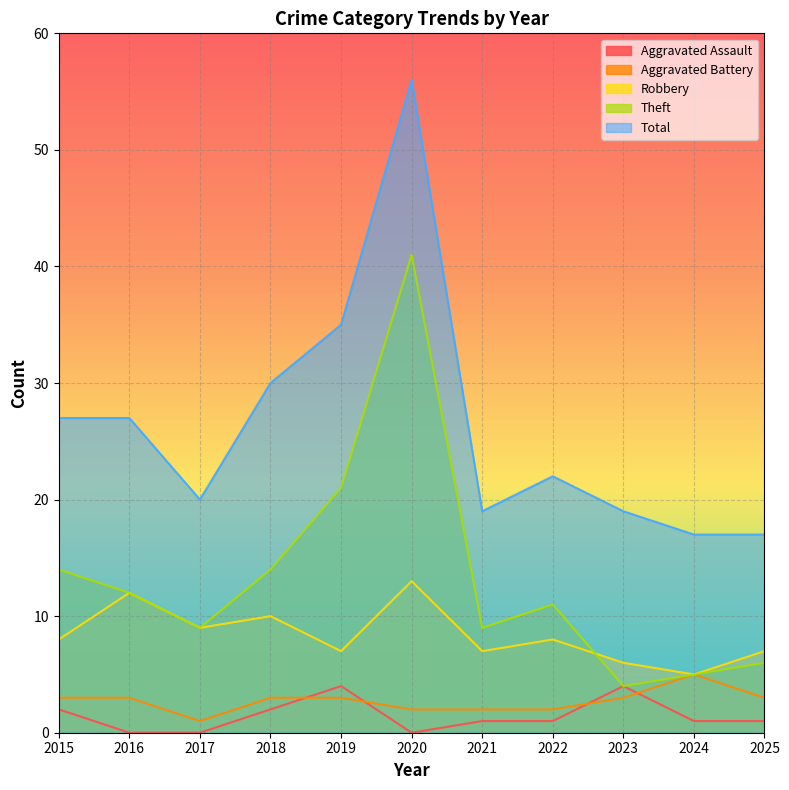

What is the greatest value displayed?

56